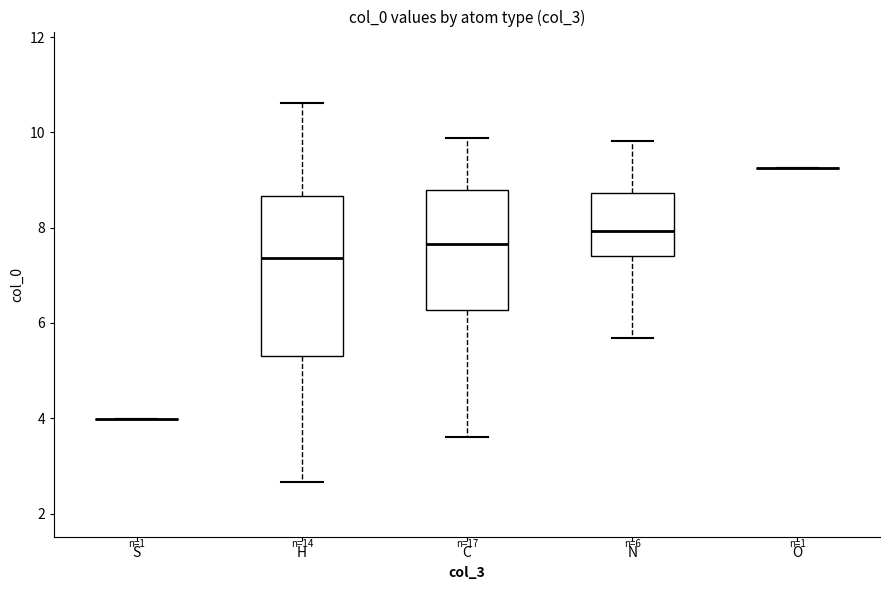

Which box is the tallest, from its lower edge to its upper edge?

H